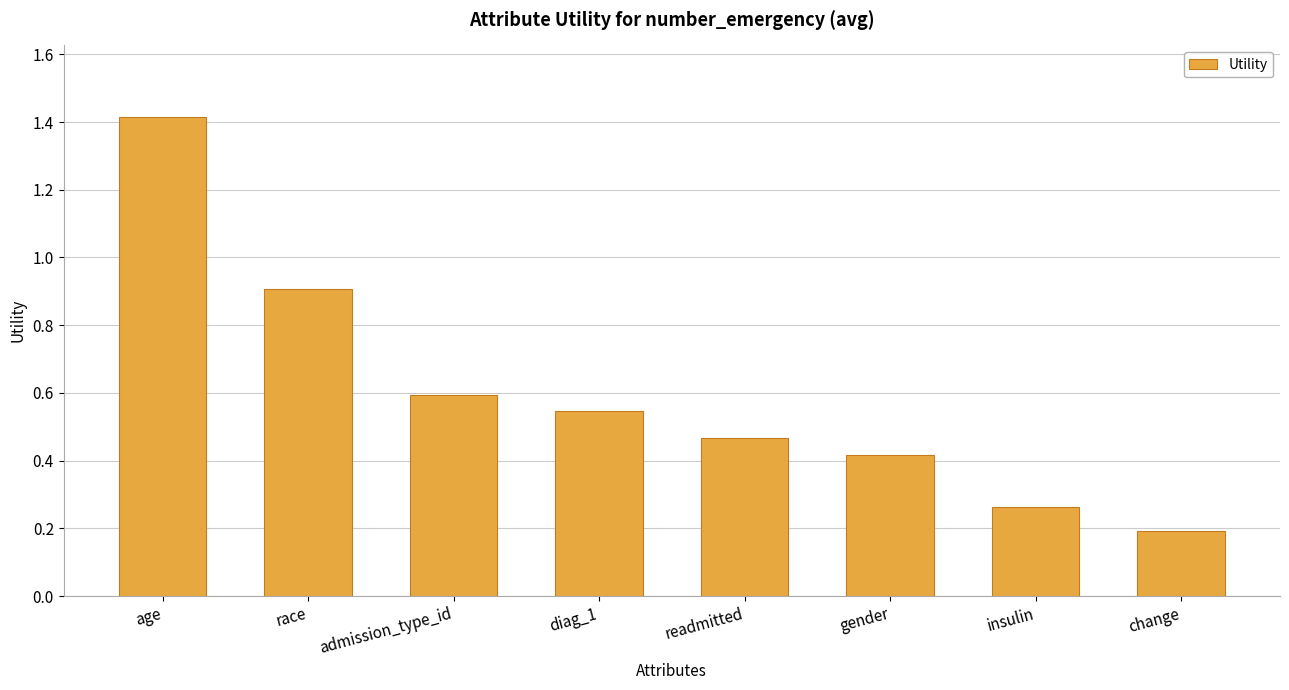

What is the label of the 8th bar from the left?

change